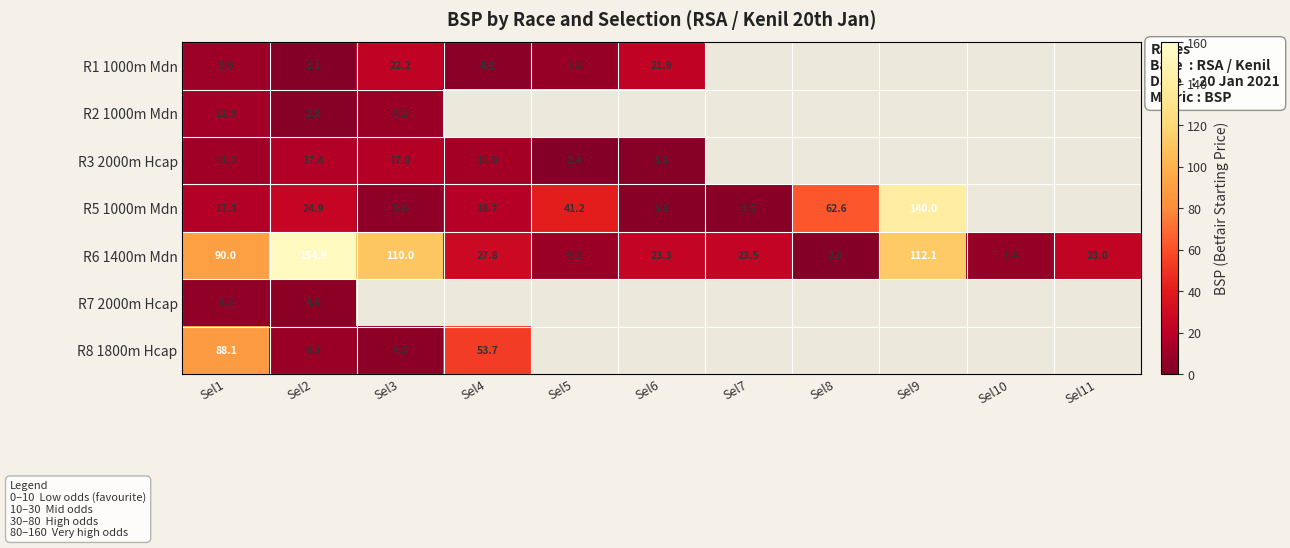

Rank the series by their maximum value, from highest to lowest.

R6 1400m Mdn, R5 1000m Mdn, R8 1800m Hcap, R1 1000m Mdn, R3 2000m Hcap, R2 1000m Mdn, R7 2000m Hcap